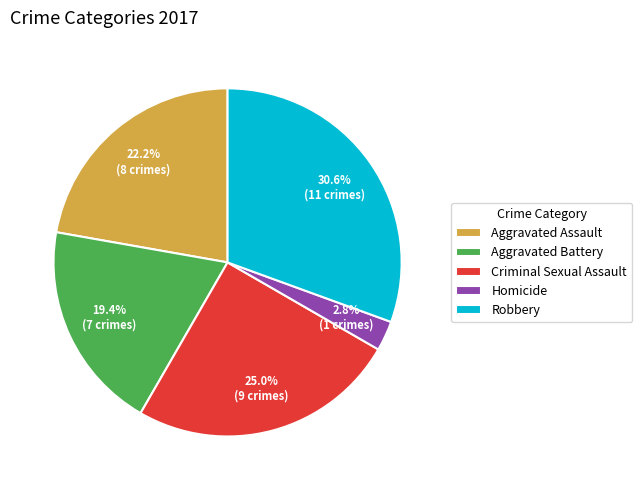

To the nearest percent, what is the difference between the Homicide and Robbery slice percentages?

28%